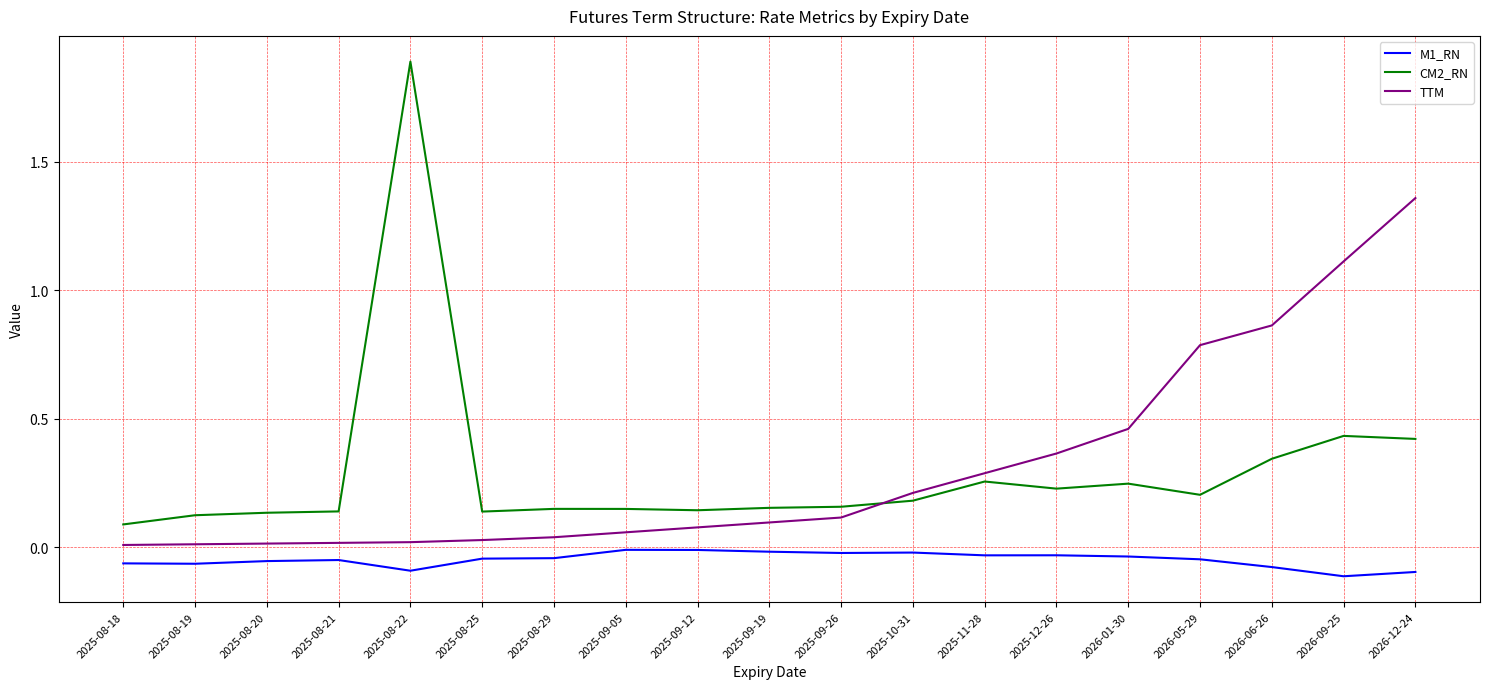

How many lines are shown in the chart?

3